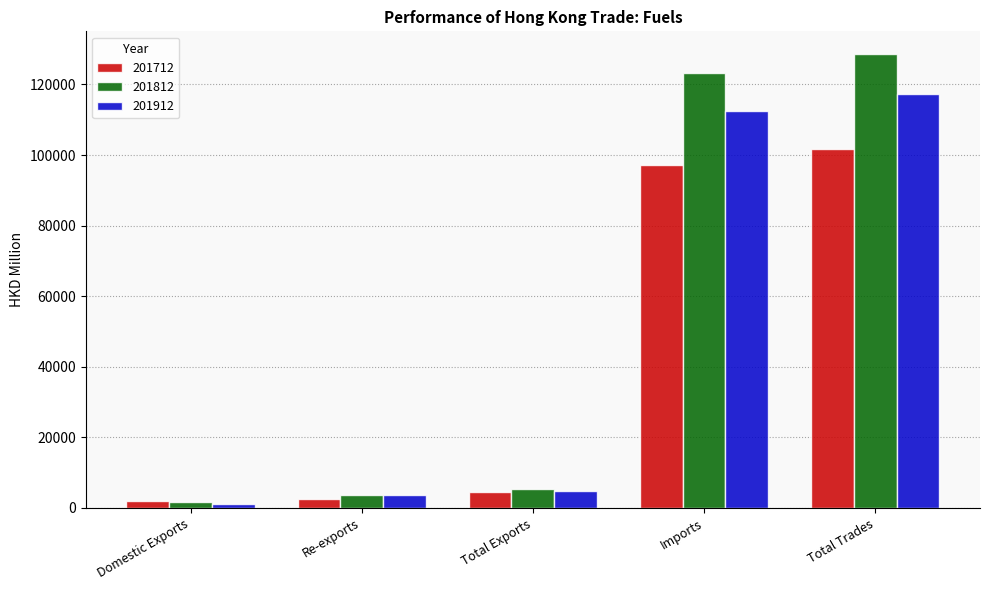

What are all the series names shown in the legend?

201712, 201812, 201912